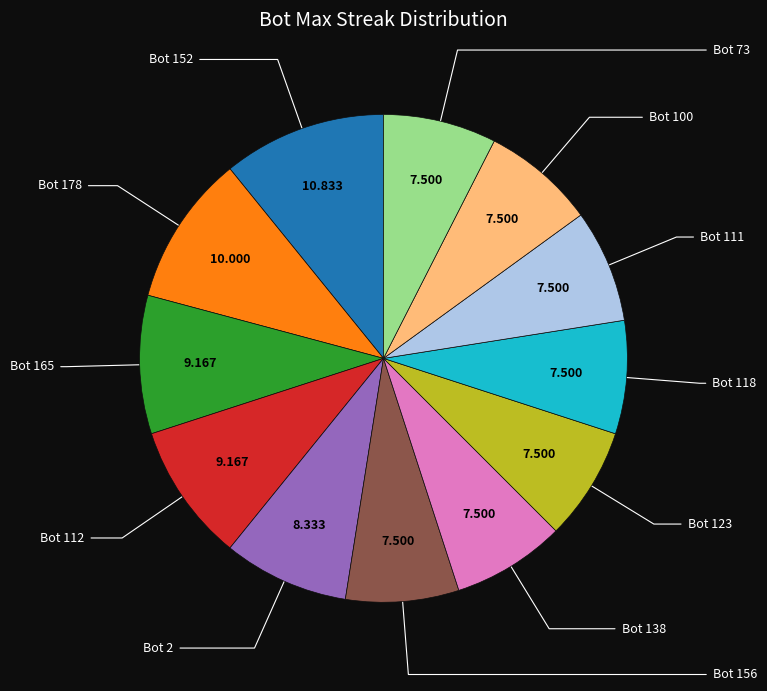

Does any single category account for the majority?

No